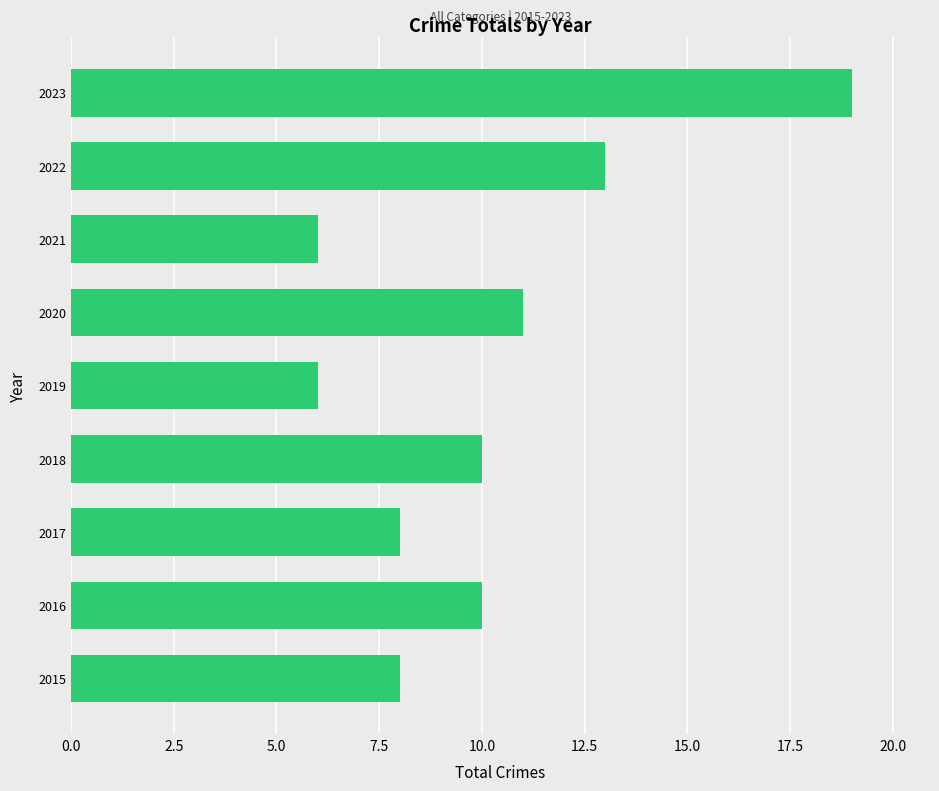

True or false: the data shows 13 at 2022.

True